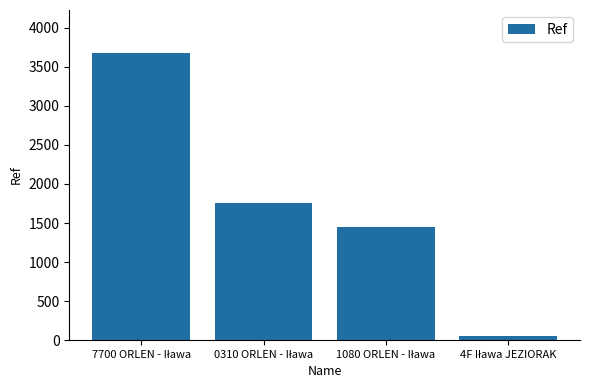

What is the value of the 2nd bar from the left?

1758